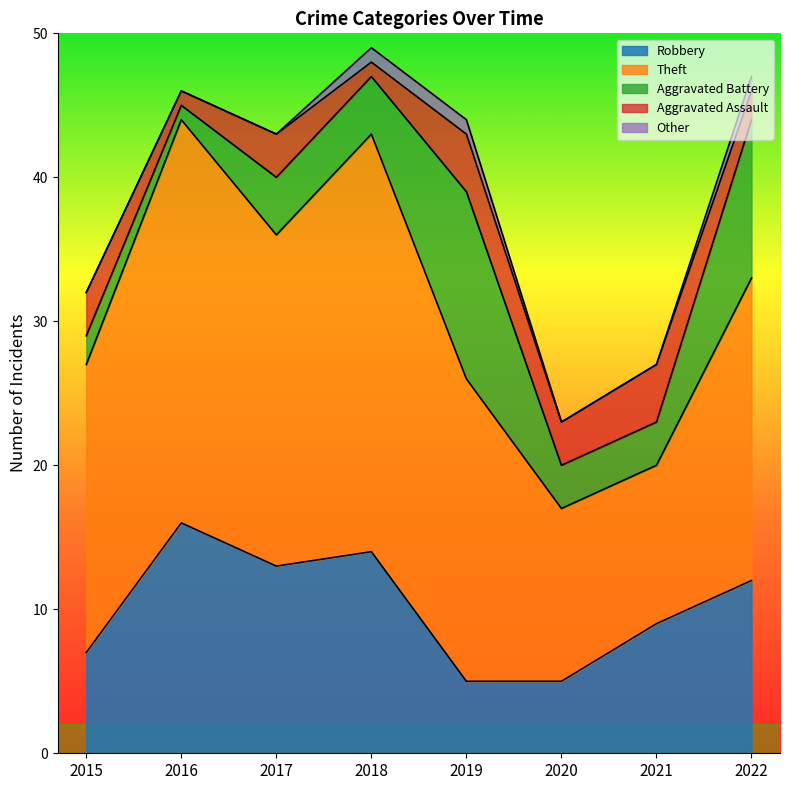

Does the chart have visible grid lines?

No